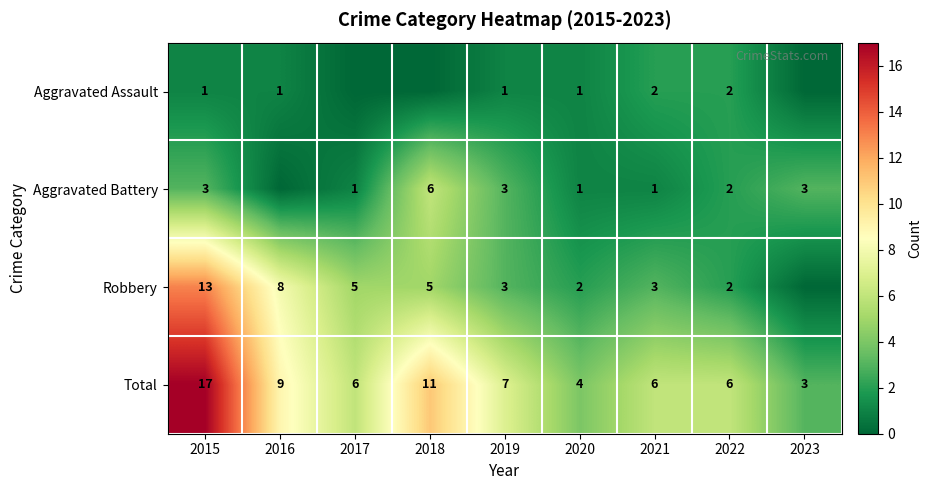

What is the difference between the maximum and second lowest values in the Total series?

13